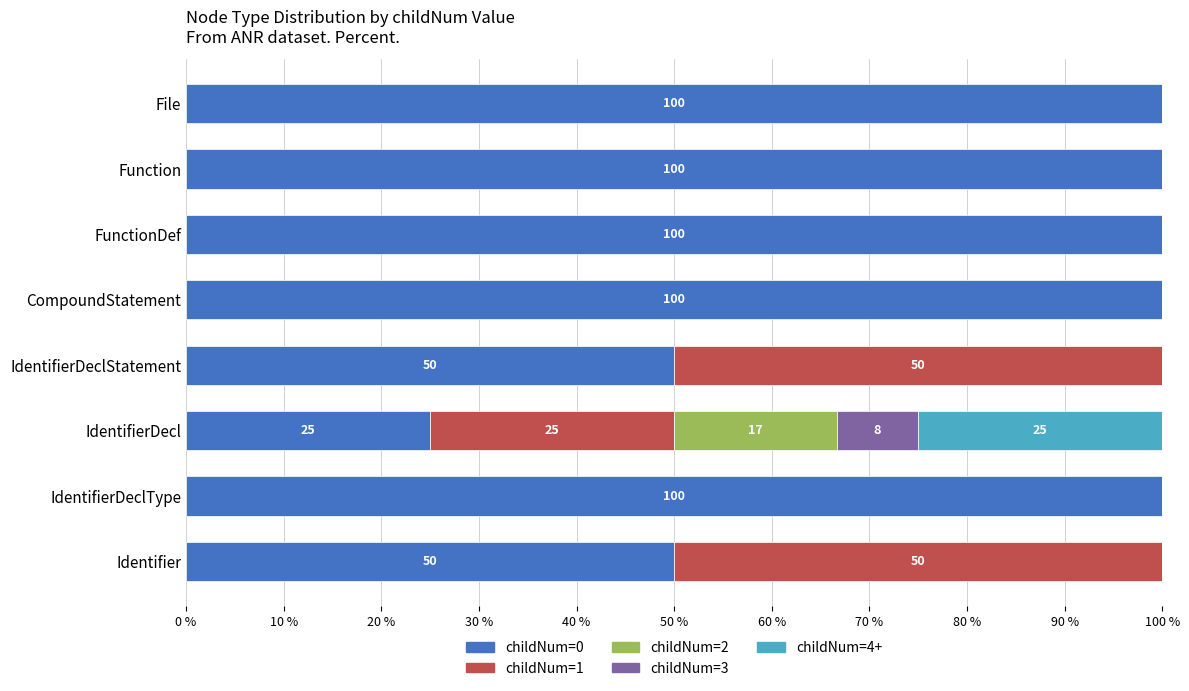

What is the highest value of the childNum=0 series?

100.0